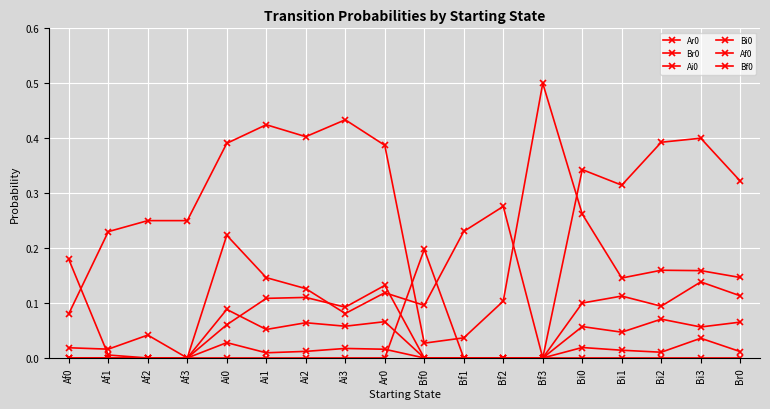

In Af0, how many points are higher than both neighbors (excluding endpoints)?

2